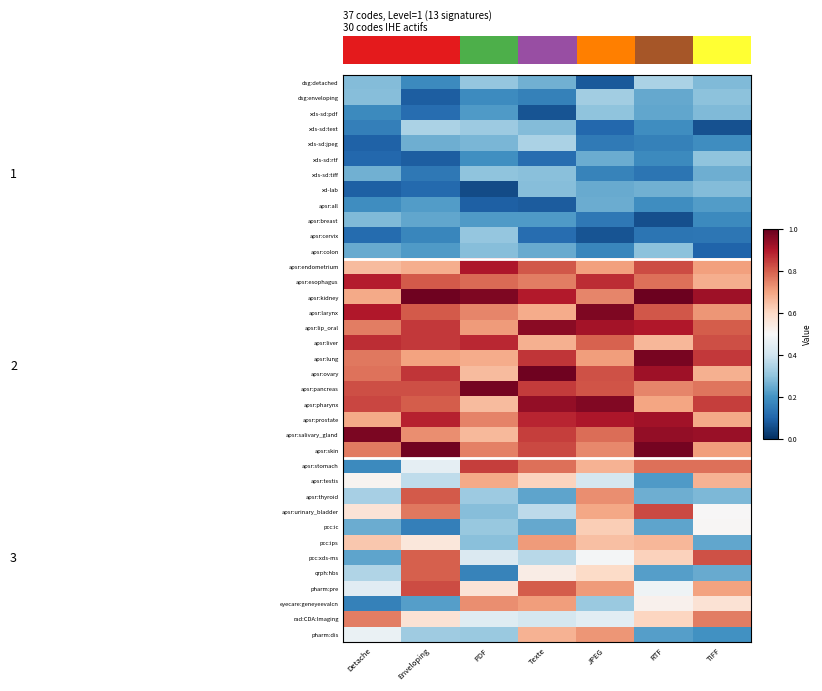

The value of apsr:salivary_gland at TIFF is 1.3. True or false?

False